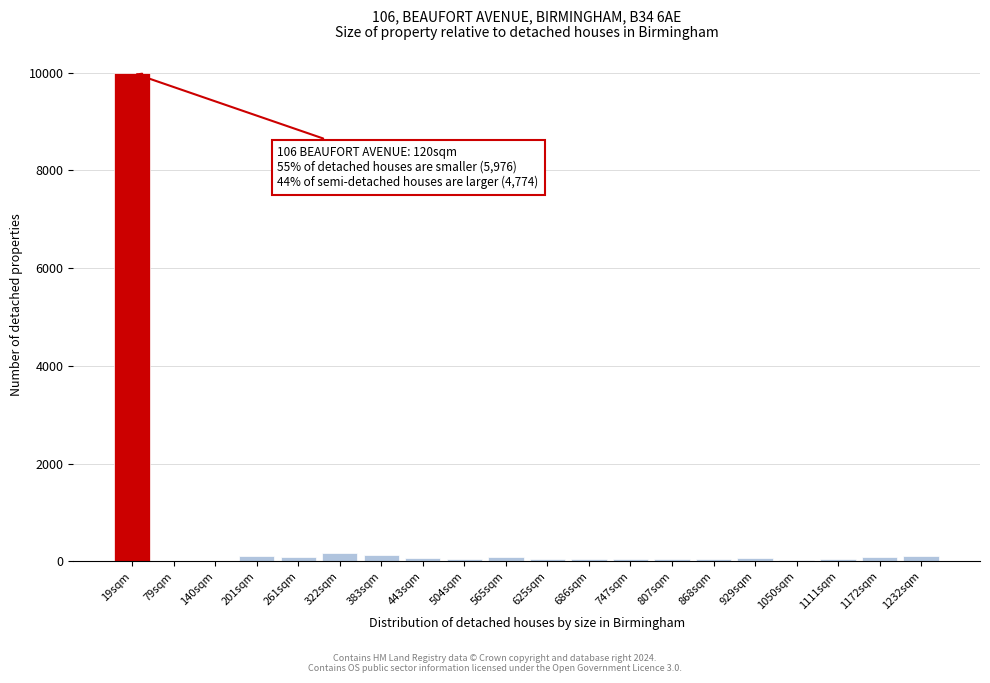

What is the sum of all values?

11295